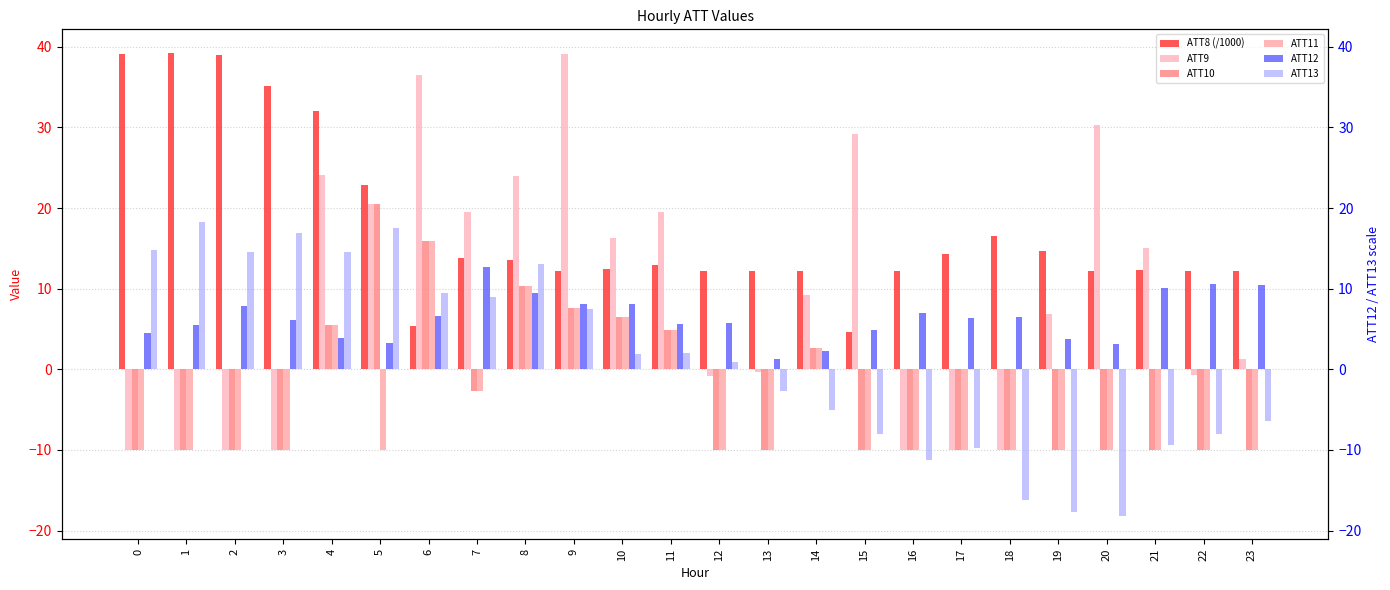

List the labels in order of ATT13 value, smallest first.

20, 19, 18, 16, 17, 21, 15, 22, 23, 14, 13, 12, 10, 11, 9, 7, 6, 8, 2, 4, 0, 3, 5, 1